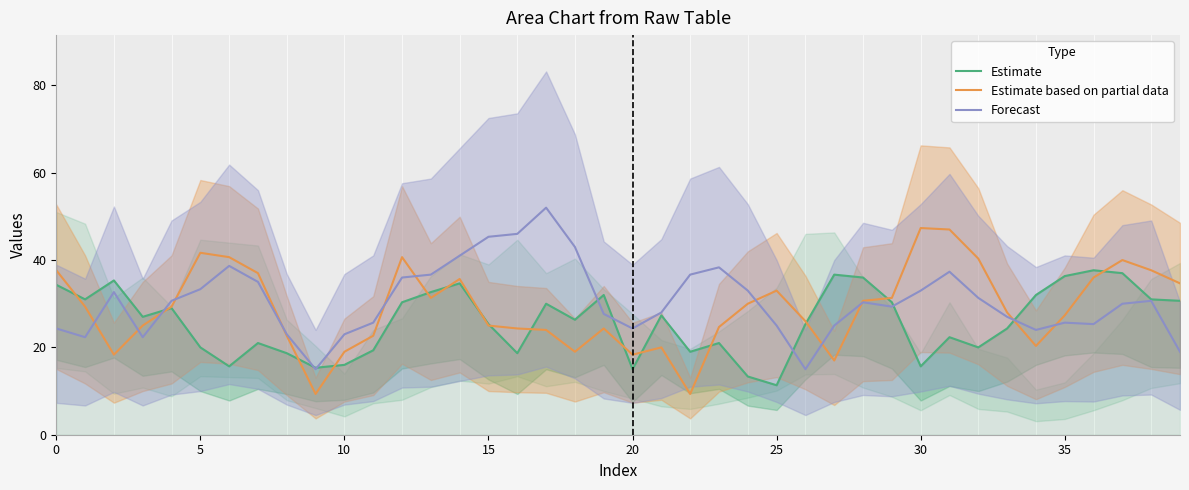

Rank the series by their maximum value, from highest to lowest.

Forecast, Estimate based on partial data, Estimate